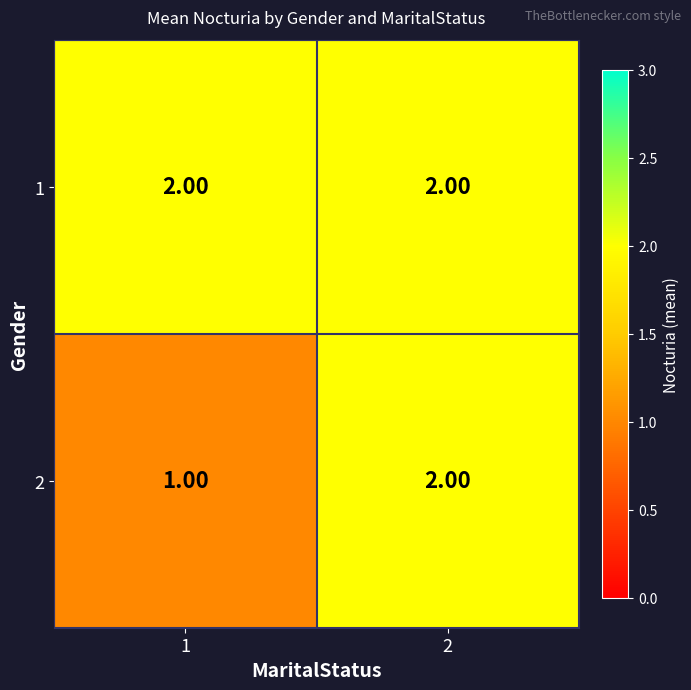

What is the minimum value shown in the chart?

1